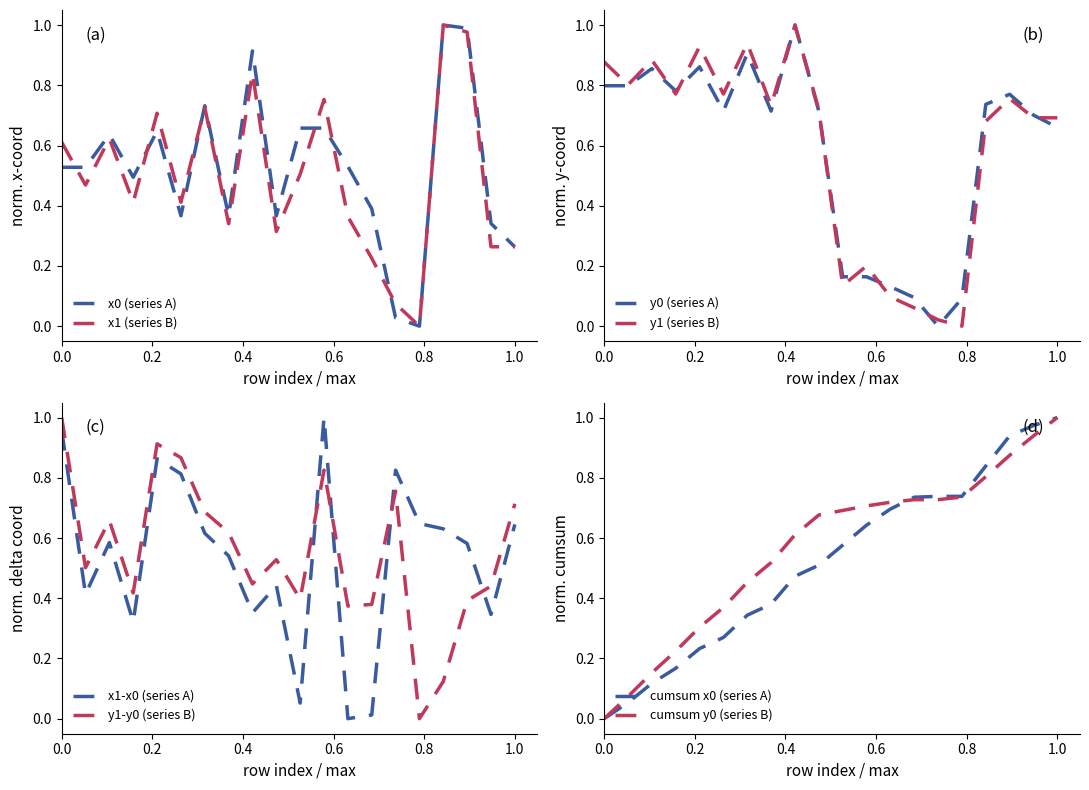

What is the difference between the second highest and second lowest values in the y1 series?

0.9